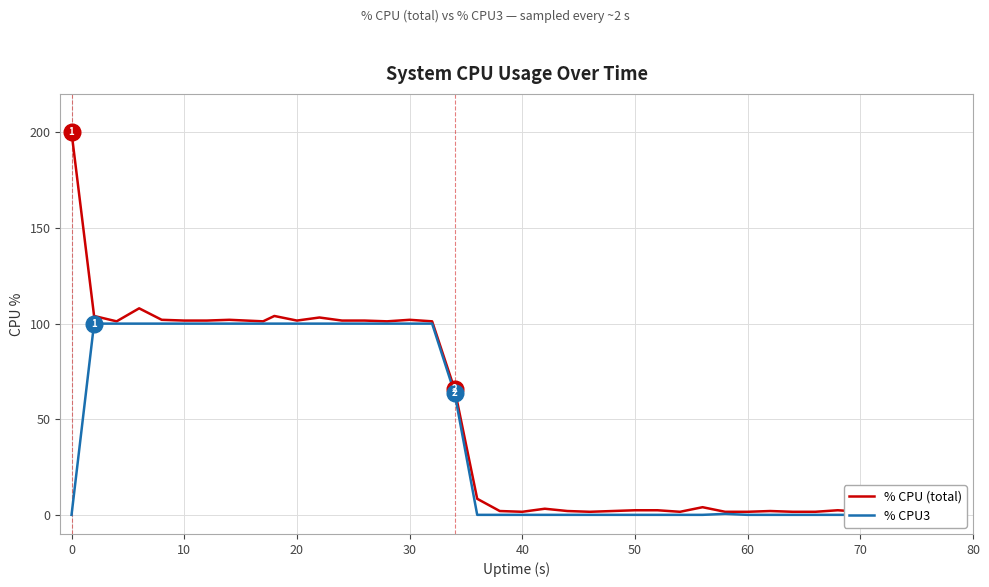

True or false: % CPU (total) and % CPU3 intersect in this chart.

False